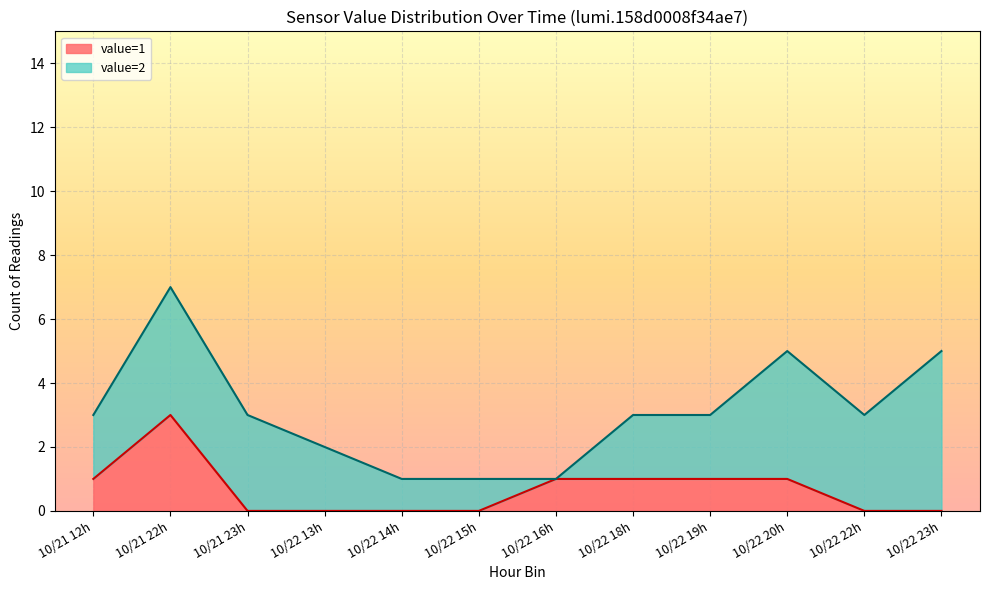

What is the difference between the value=1 values at 12:15 and 22:59?

1